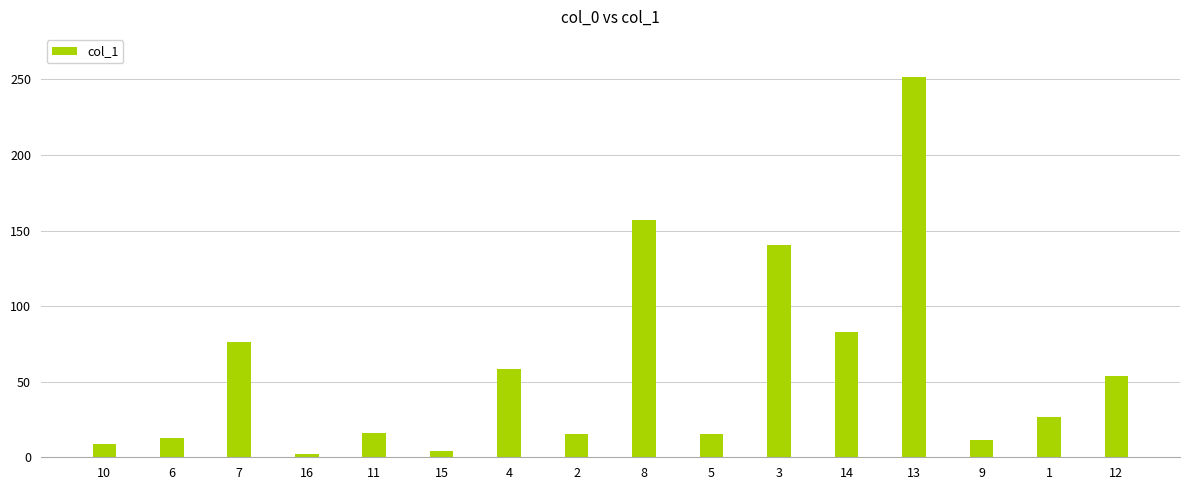

What is the label of the 1st bar from the right?

12